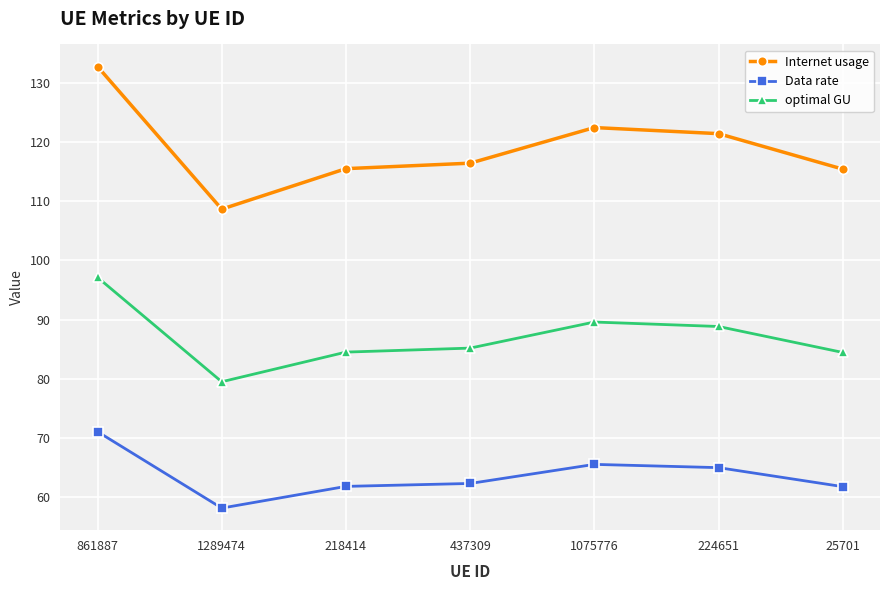

True or false: optimal GU and Data rate intersect in this chart.

False